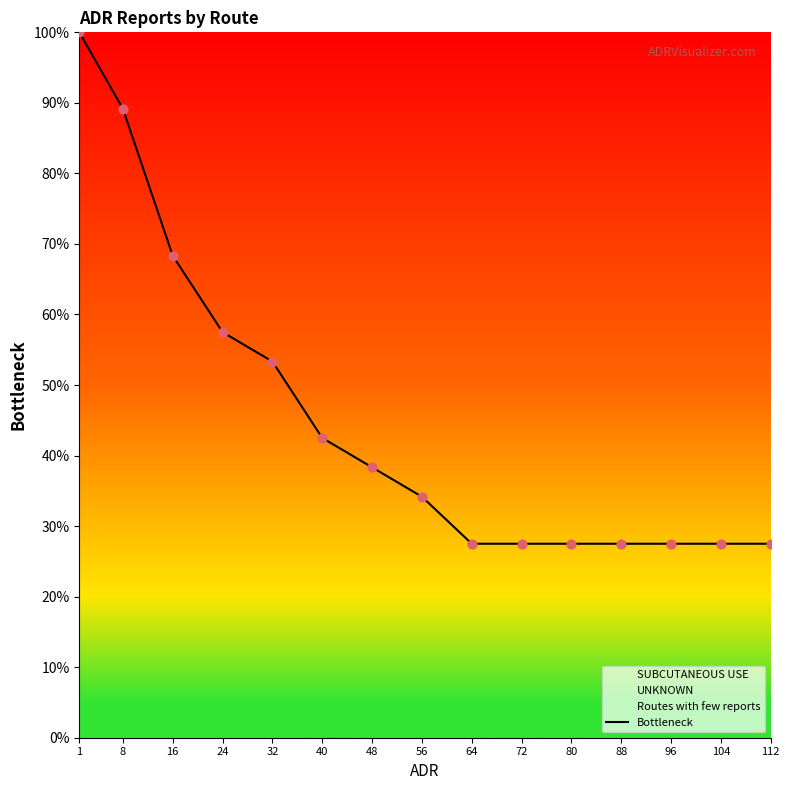

Which has a higher value, 56 or 24?

24